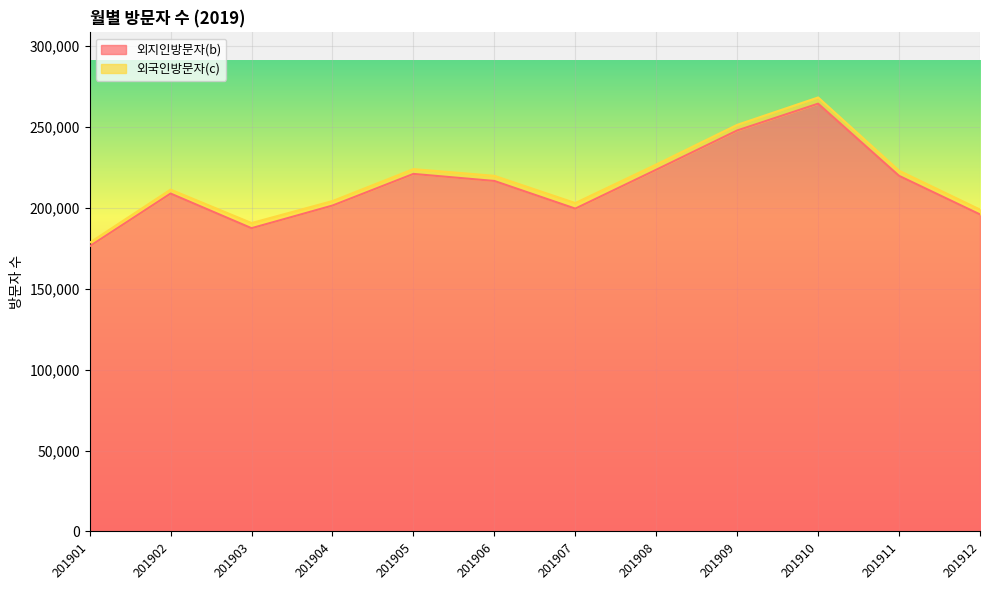

Where does the data first go above 216502?

201905